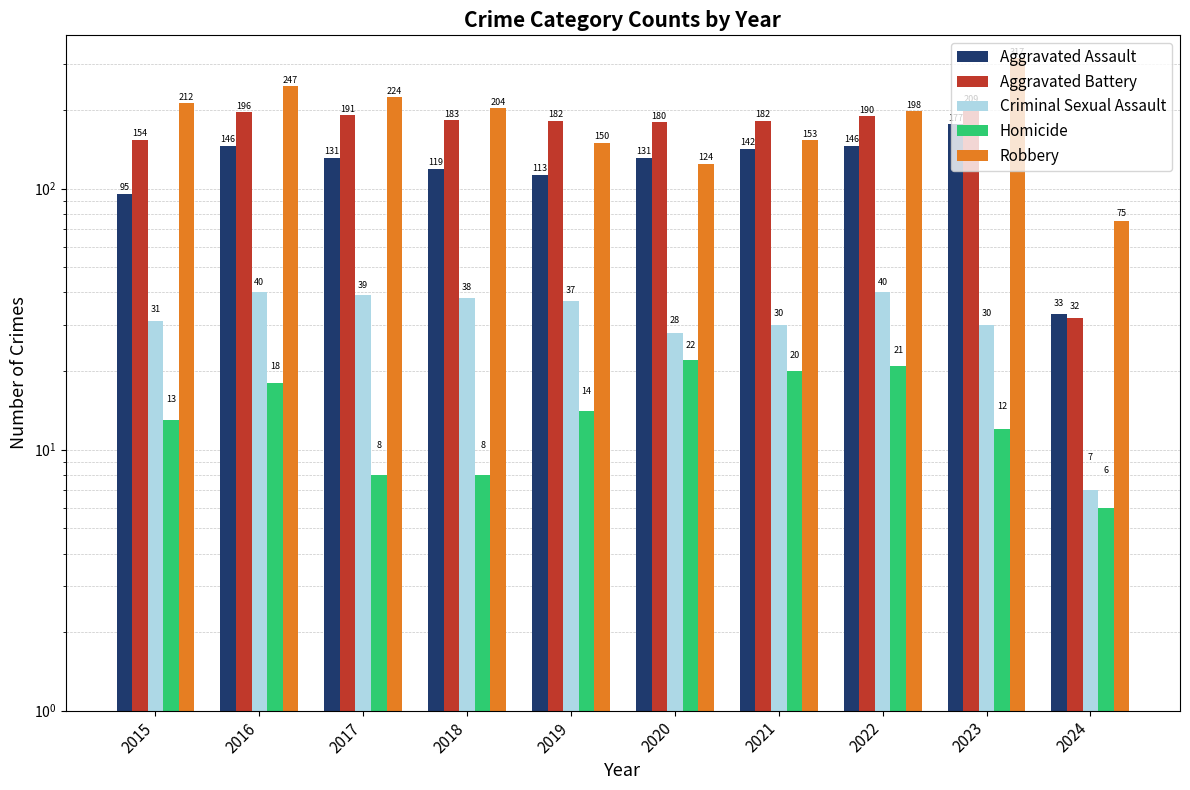

At which category does the chart reach its minimum across all series?

2024